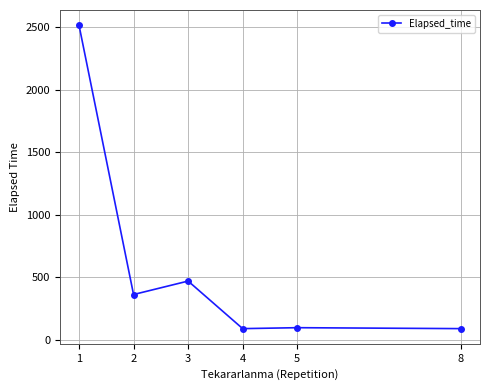

What is the maximum value shown in the chart?

2514.3